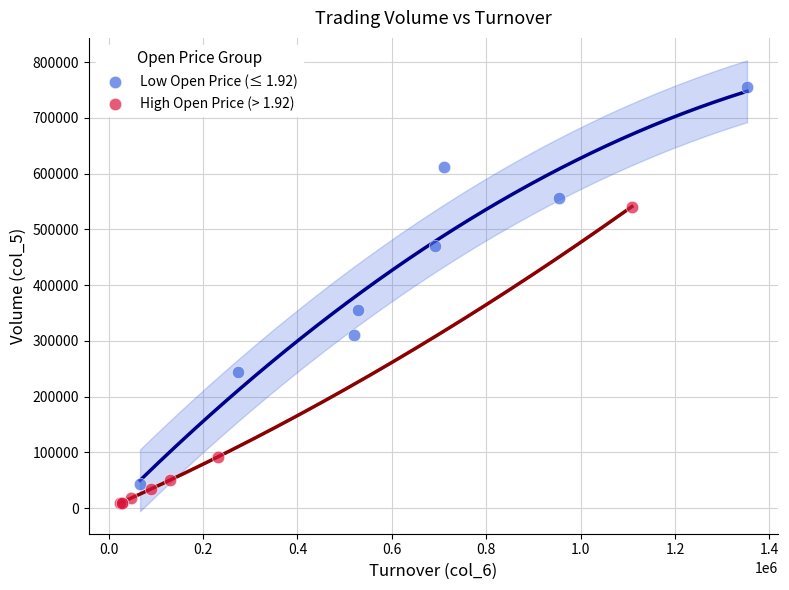

Which series contains the lowest Y value?

High Open Price (> 1.92)